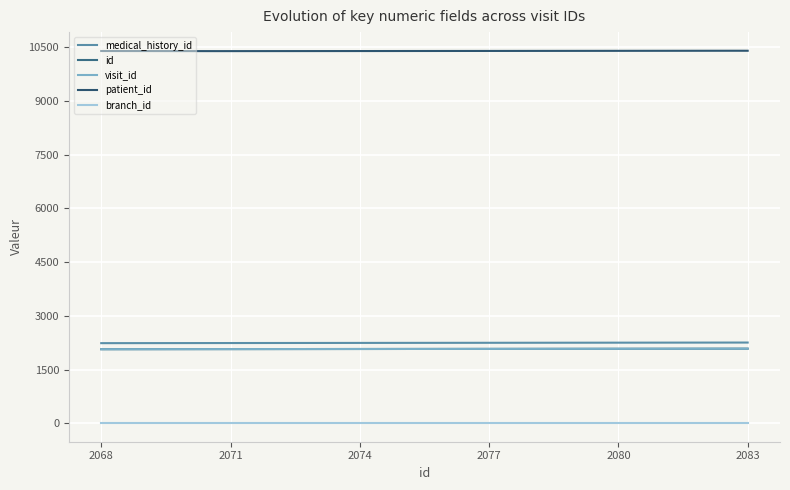

At which category is the sum across all series the highest?

2083